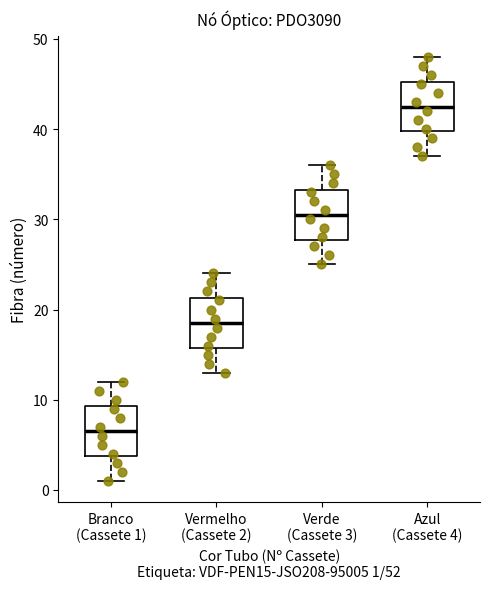

Which box's median line is the highest?

Azul (Cassete 4)